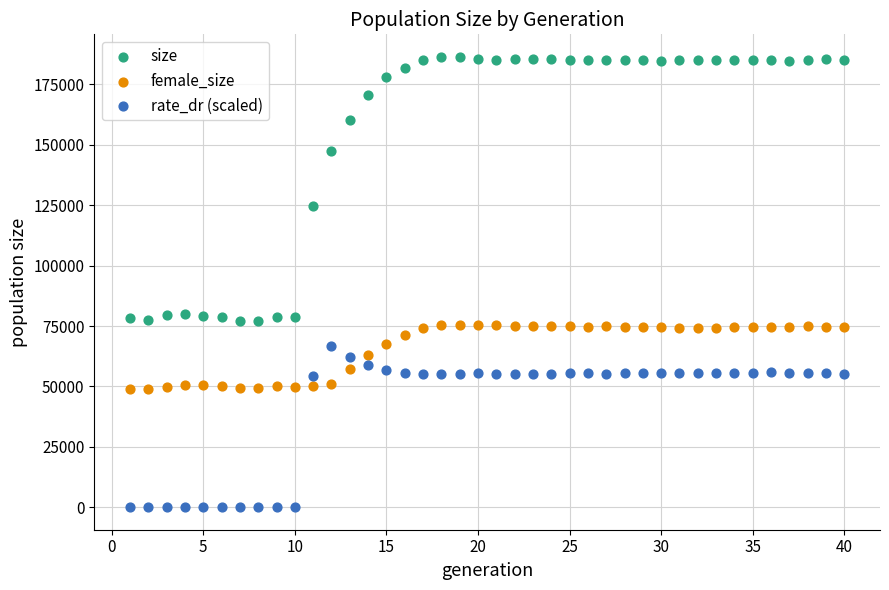

Which series reaches the minimum Y coordinate?

rate_dr (scaled)